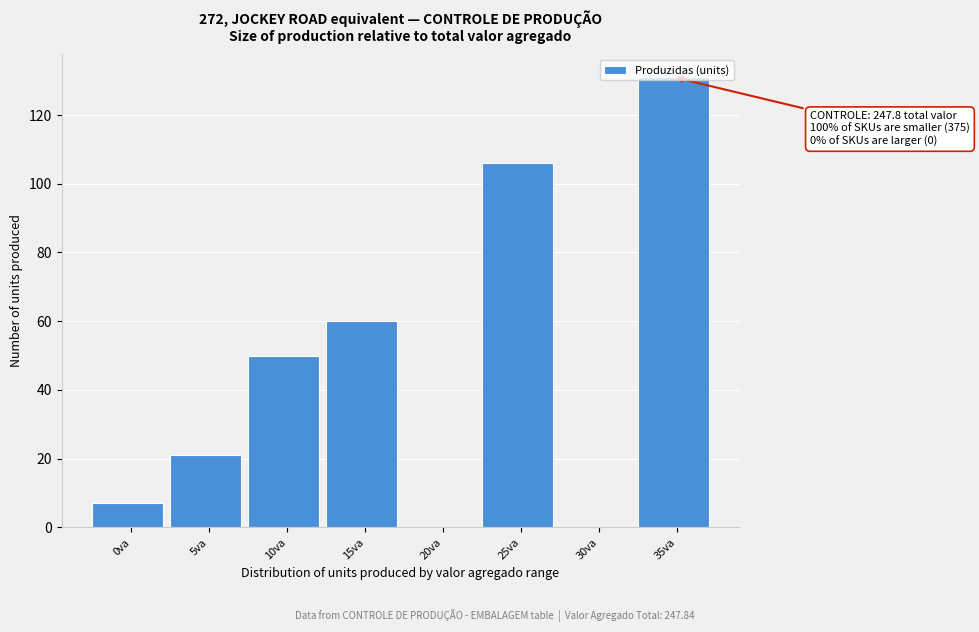

Which has a higher value, 10va or 30va?

10va